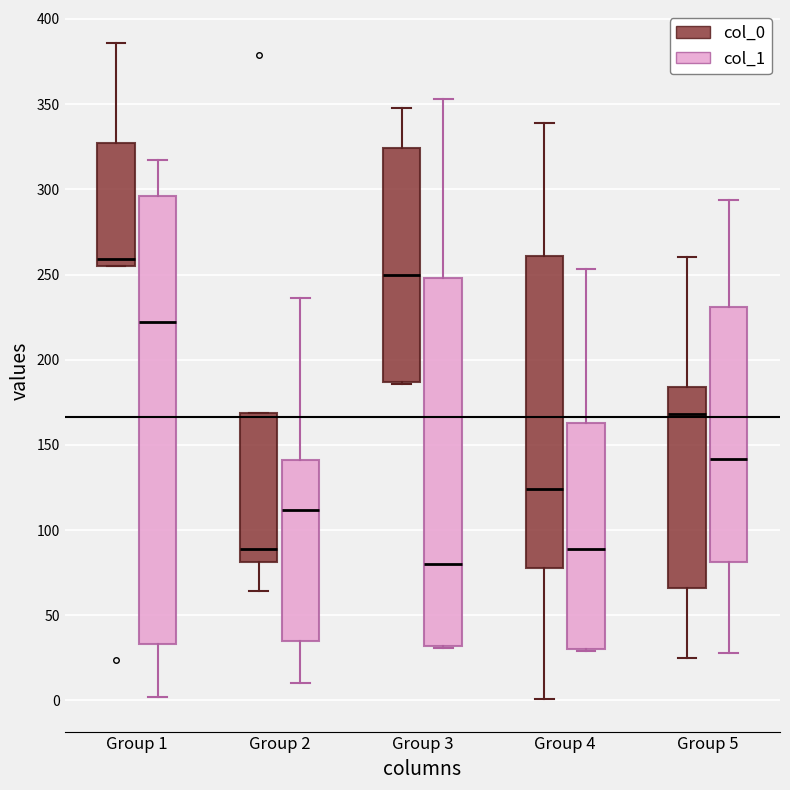

Reading left to right, transcribe this box plot: for each box, give where its median line is, the range the box spans, and where its two whiskers end, as read against the y-axis. The values are not printed on the chart, so give them approximately, as read against the axis.

Group 1 (col_0): median 260, box 255 to 325, whiskers 255 to 385
Group 1 (col_1): median 220, box 35 to 295, whiskers 0 to 315
Group 2 (col_0): median 90, box 80 to 170, whiskers 65 to 170
Group 2 (col_1): median 110, box 35 to 140, whiskers 10 to 235
Group 3 (col_0): median 250, box 185 to 325, whiskers 185 to 350
Group 3 (col_1): median 80, box 30 to 250, whiskers 30 to 355
Group 4 (col_0): median 125, box 80 to 260, whiskers 0 to 340
Group 4 (col_1): median 90, box 30 to 165, whiskers 30 to 255
Group 5 (col_0): median 170, box 65 to 185, whiskers 25 to 260
Group 5 (col_1): median 140, box 80 to 230, whiskers 30 to 295